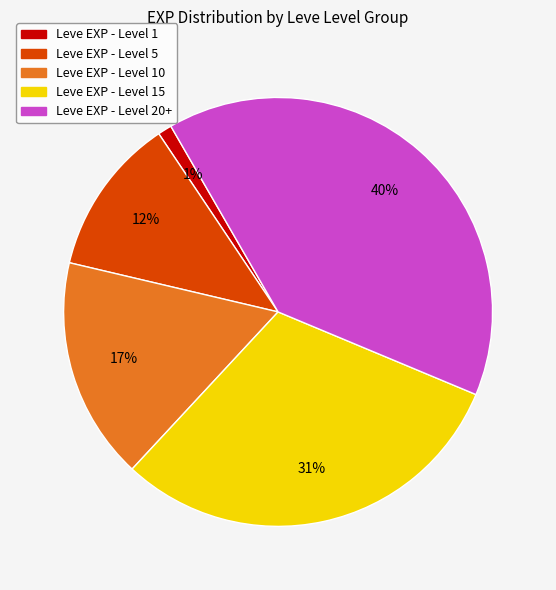

To the nearest percent, what is the average slice percentage?

20%